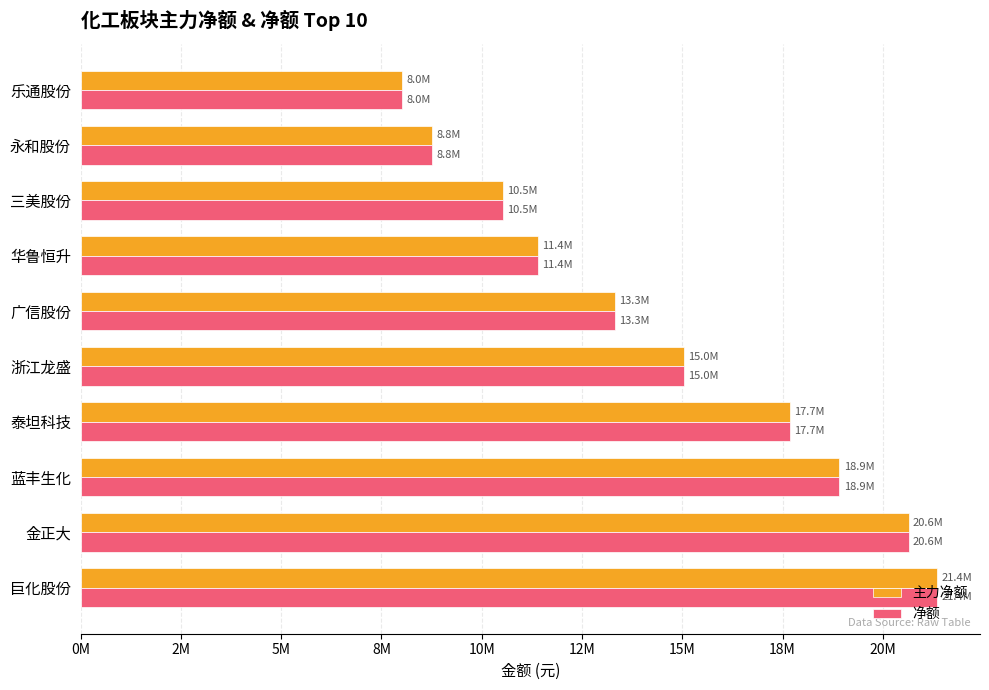

At which category does the chart reach its minimum across all series?

乐通股份